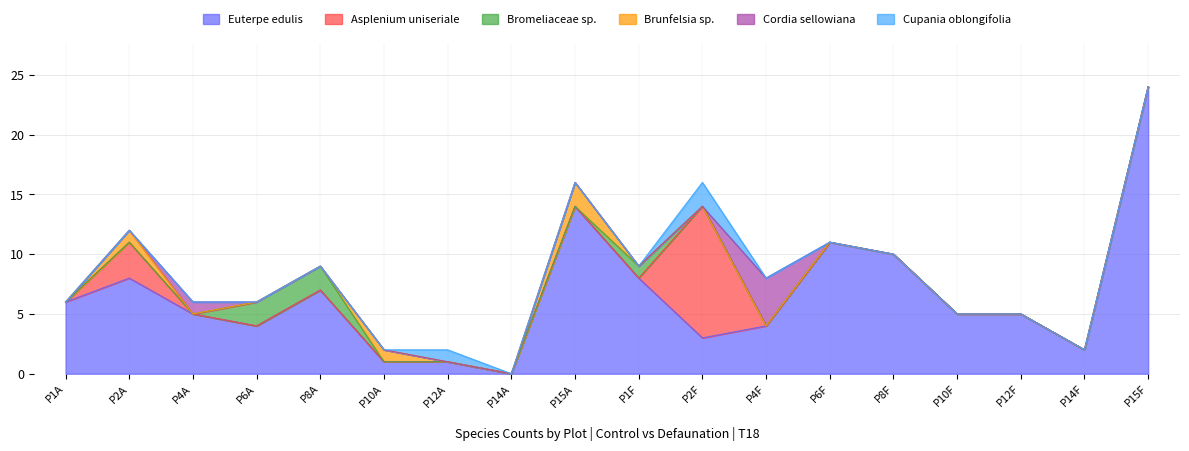

What is the spread (max minus min) of values at P8F?

10